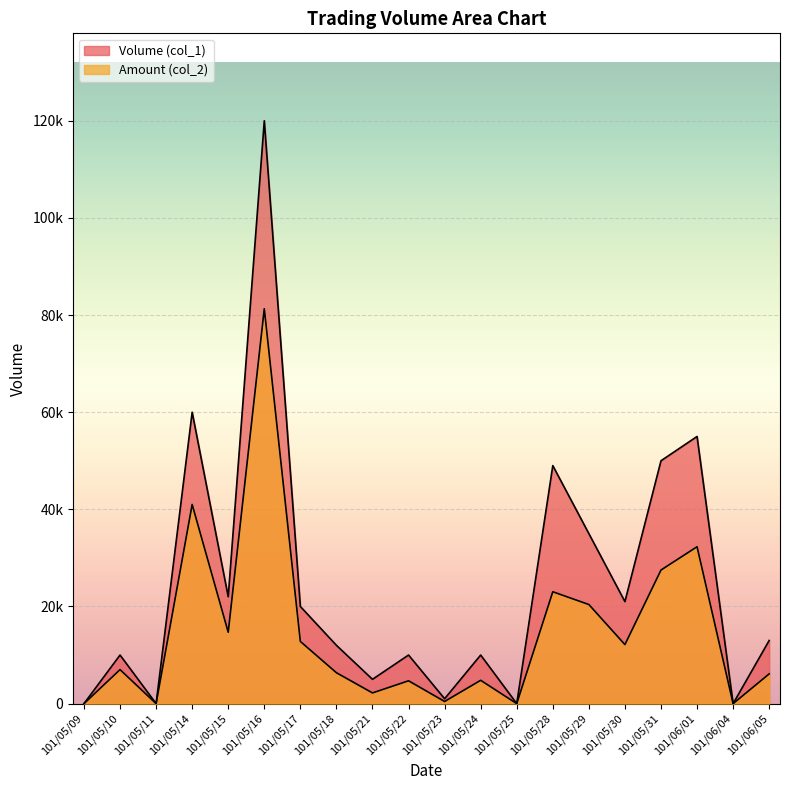

What position from the left is 101/05/10?

2